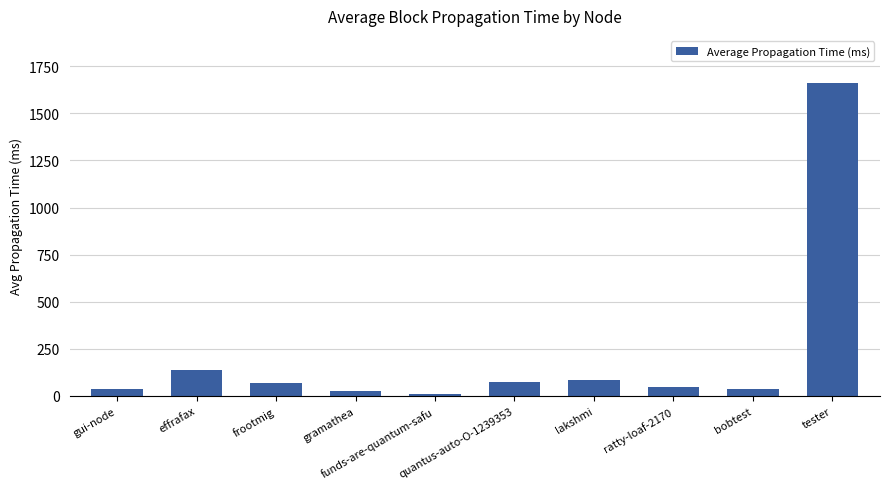

What is the maximum value shown in the chart?

1662.0